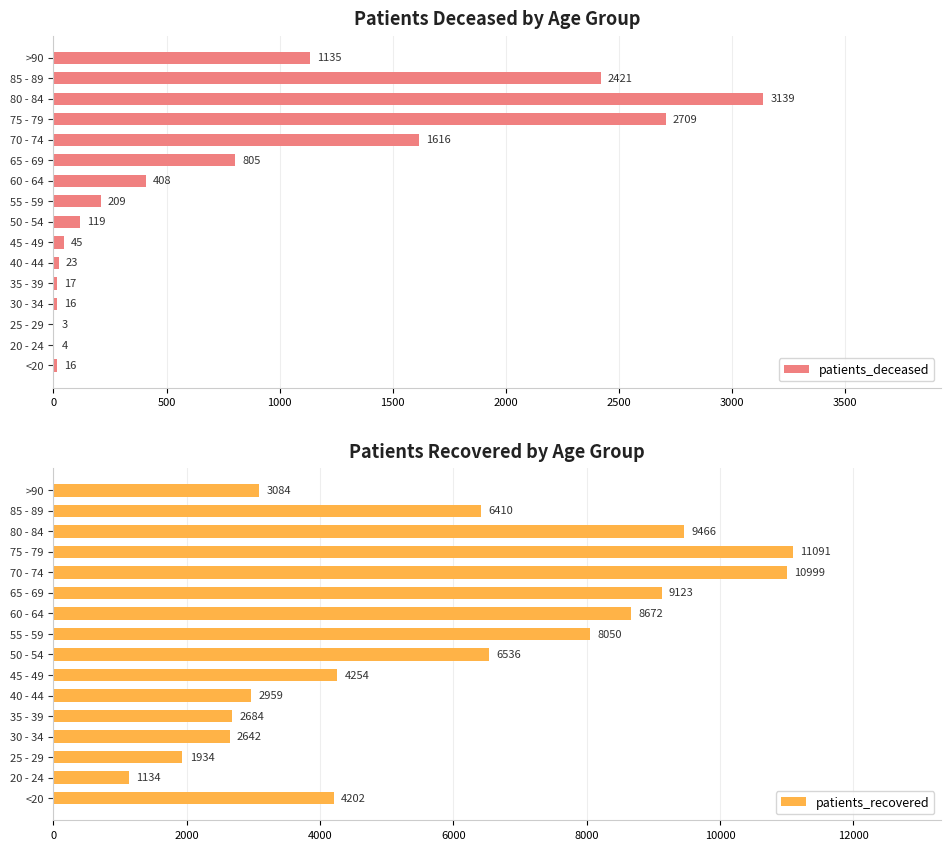

True or false: patients_deceased has a value of 2891 at 70 - 74.

False